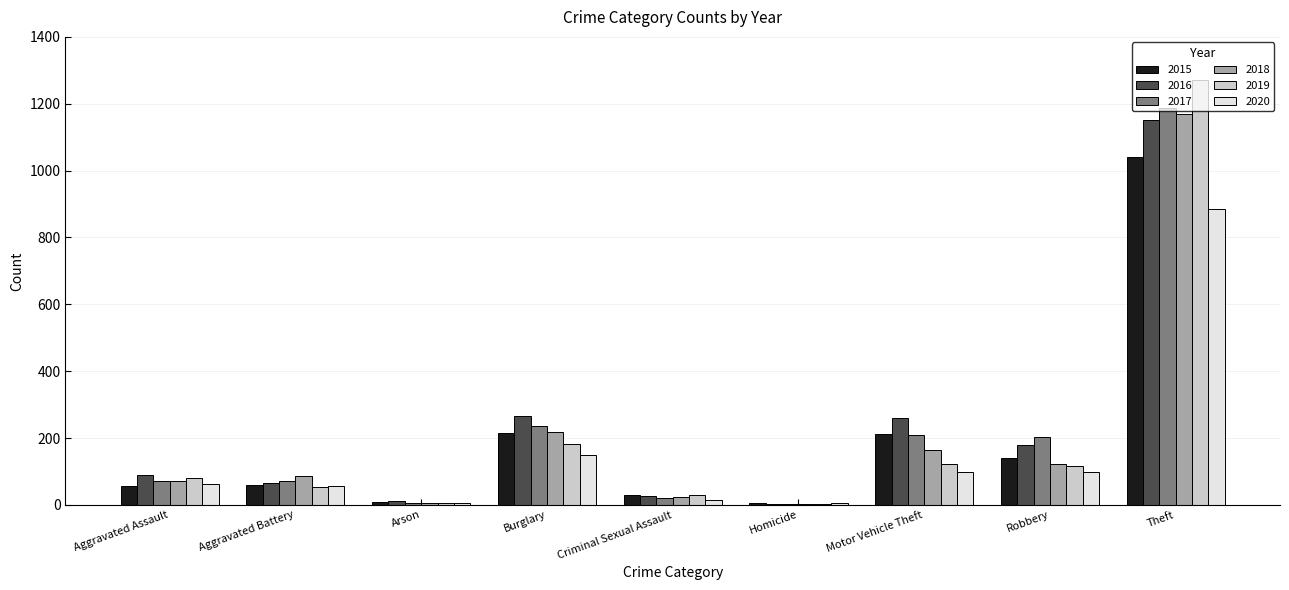

The 2019 series shows 31 at Criminal Sexual Assault. True or false?

True